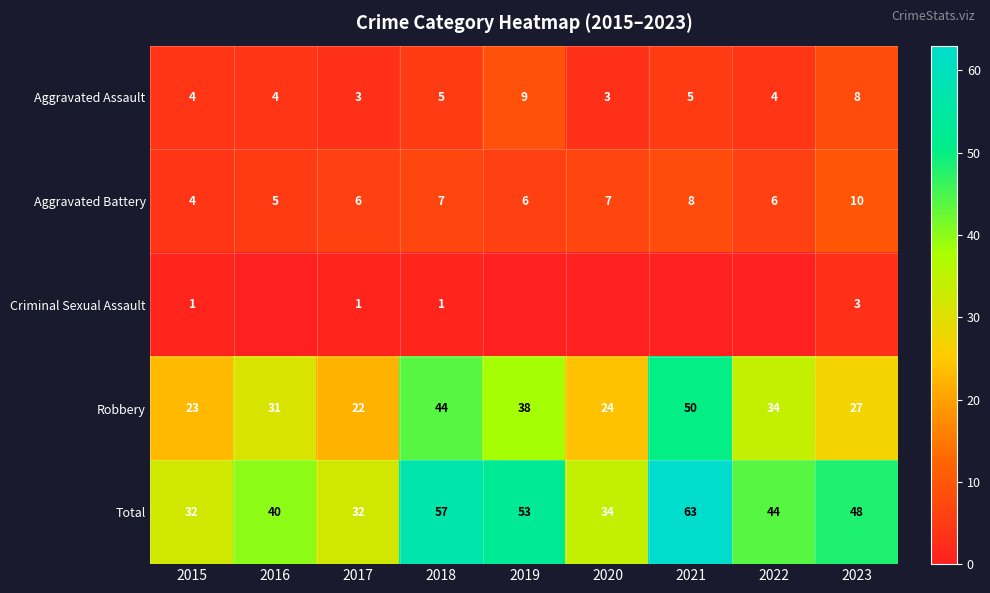

What is the greatest value displayed?

63